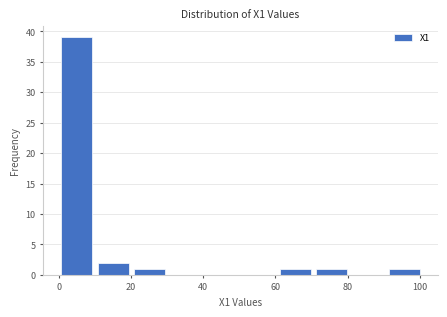

Over which range of the x-axis is the bar tallest?

0 to 10